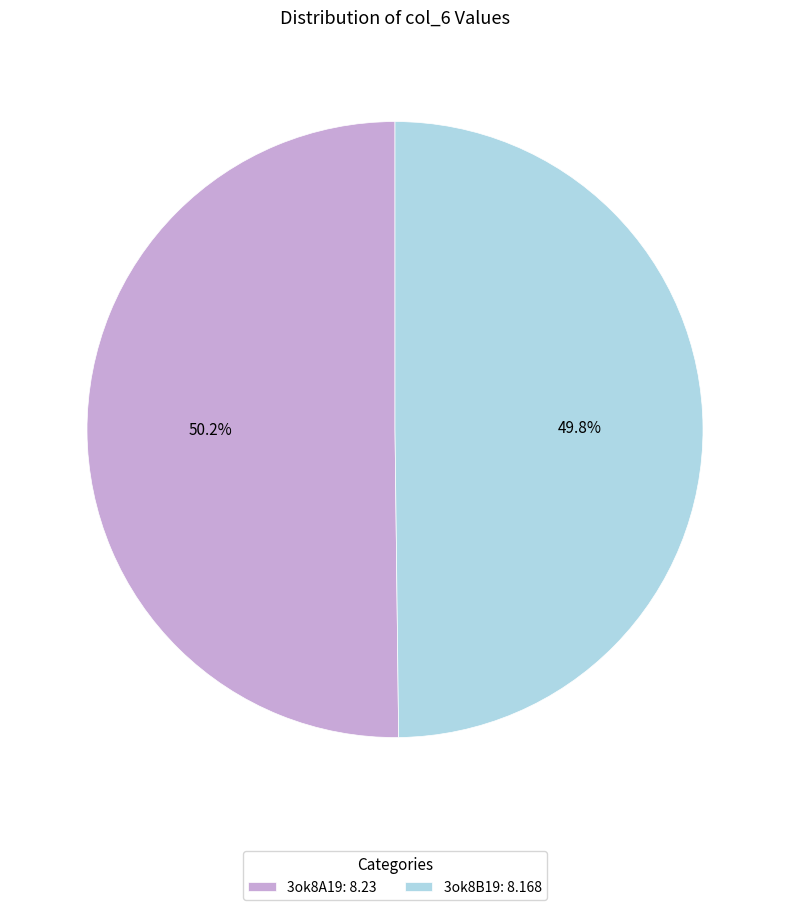

Is there a majority slice in this chart?

Yes